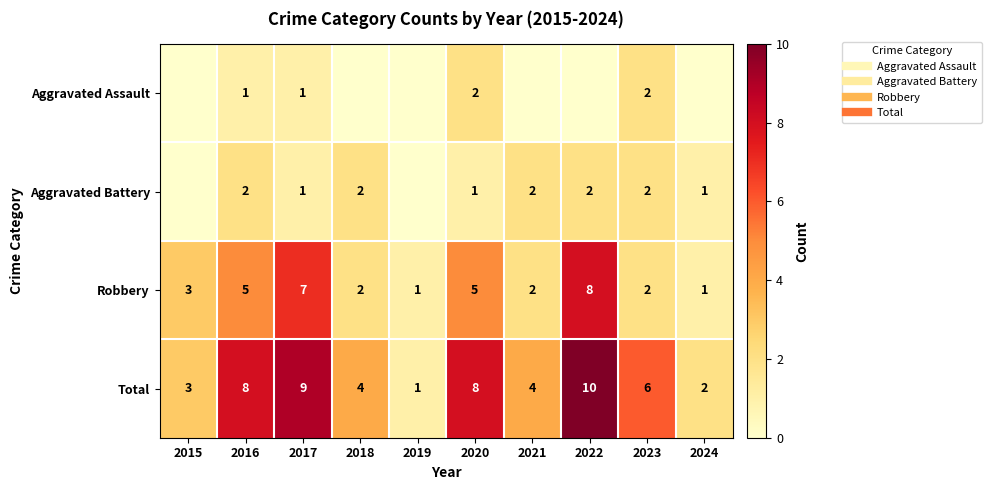

What is the spread (max minus min) of values at 2022?

10